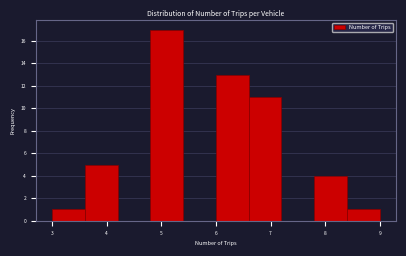

Reading left to right, transcribe this chart: for each bar, give the range it covers on the x-axis and its height. The values are not printed on the chart, so give them approximately, as read against the axis.

3.0 to 3.6: 1
3.6 to 4.2: 5
4.2 to 4.8: 0
4.8 to 5.4: 17
5.4 to 6.0: 0
6.0 to 6.6: 13
6.6 to 7.2: 11
7.2 to 7.8: 0
7.8 to 8.4: 4
8.4 to 9.0: 1